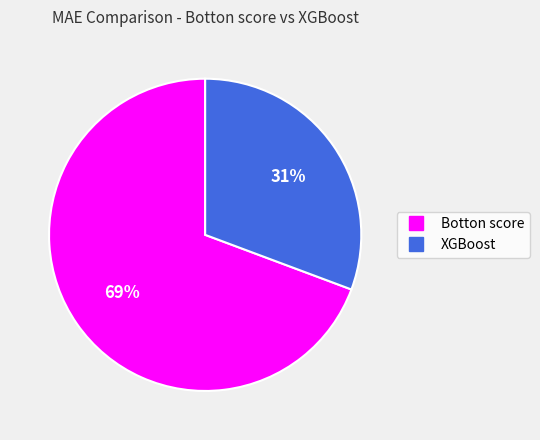

To the nearest percent, what percentage of the pie is Botton score?

69%